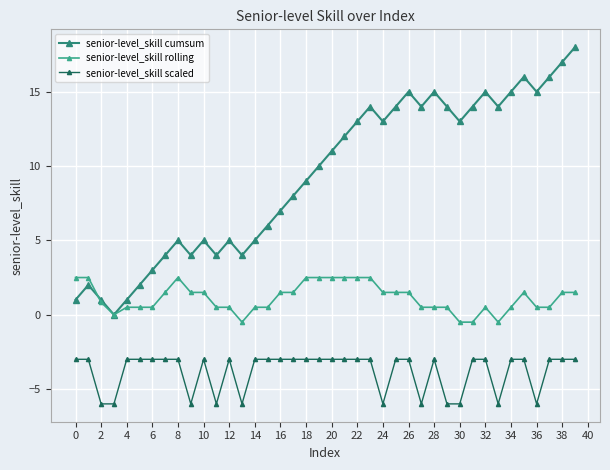

How many categories are shown in the chart?

40